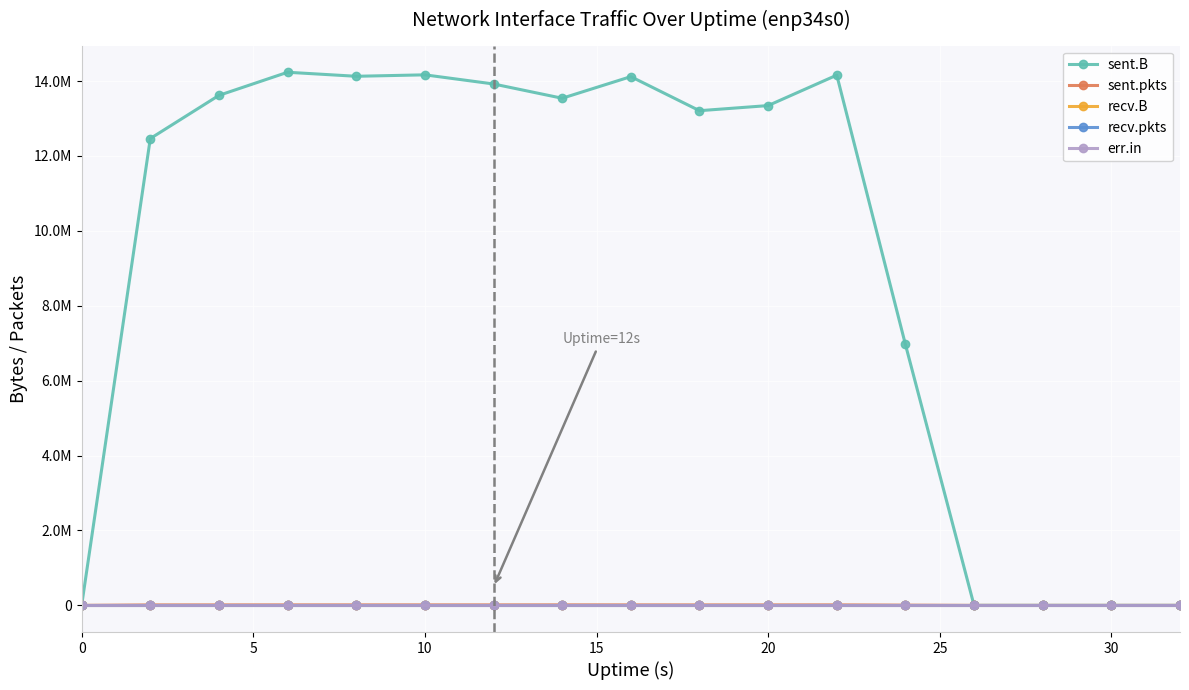

Does the chart have visible grid lines?

Yes